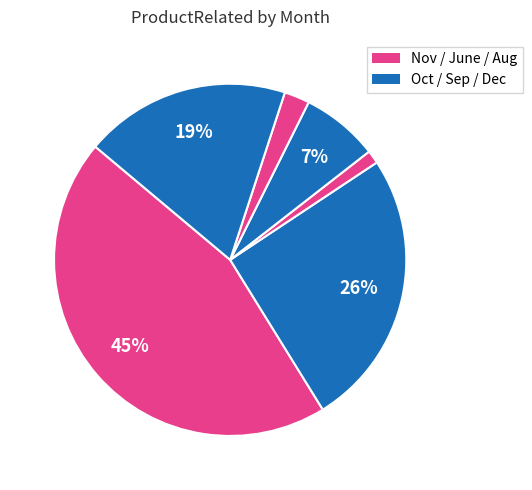

How many slices are in this pie chart?

6